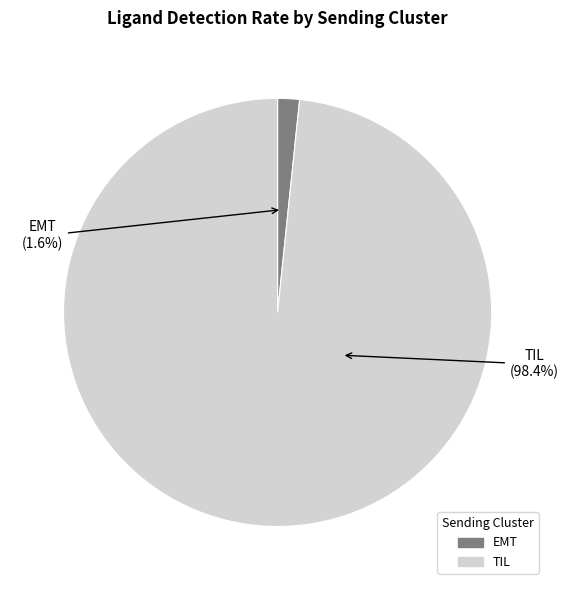

Between EMT and TIL, which is larger?

TIL